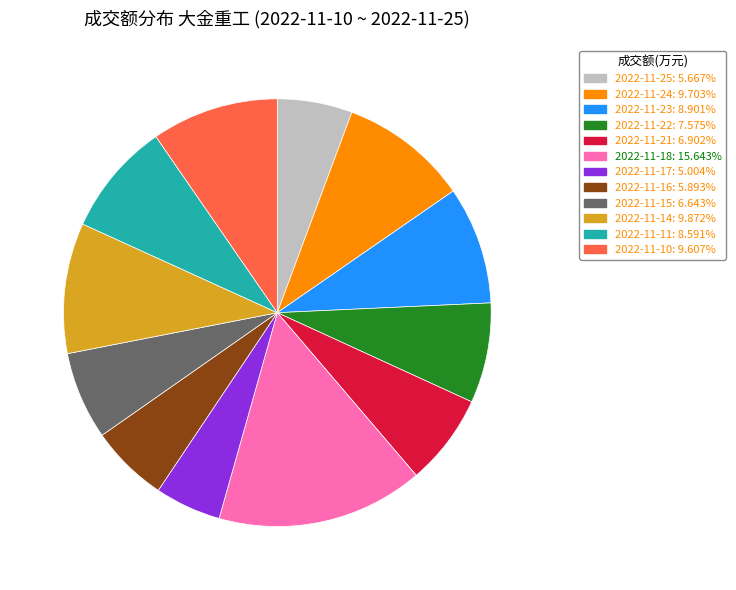

Count the number of slices in the pie.

12